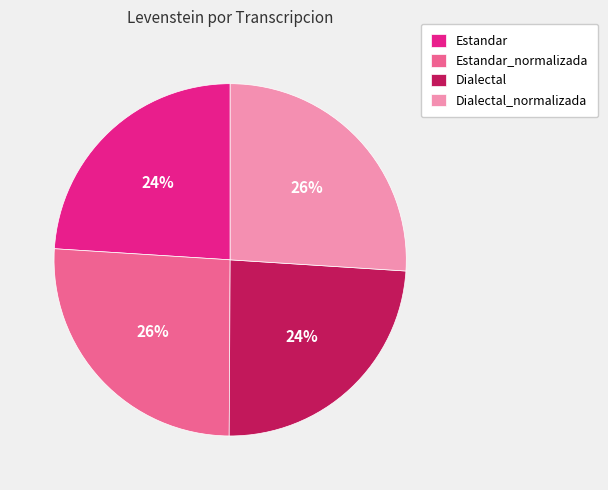

Between Dialectal_normalizada and Dialectal, which is larger?

Dialectal_normalizada